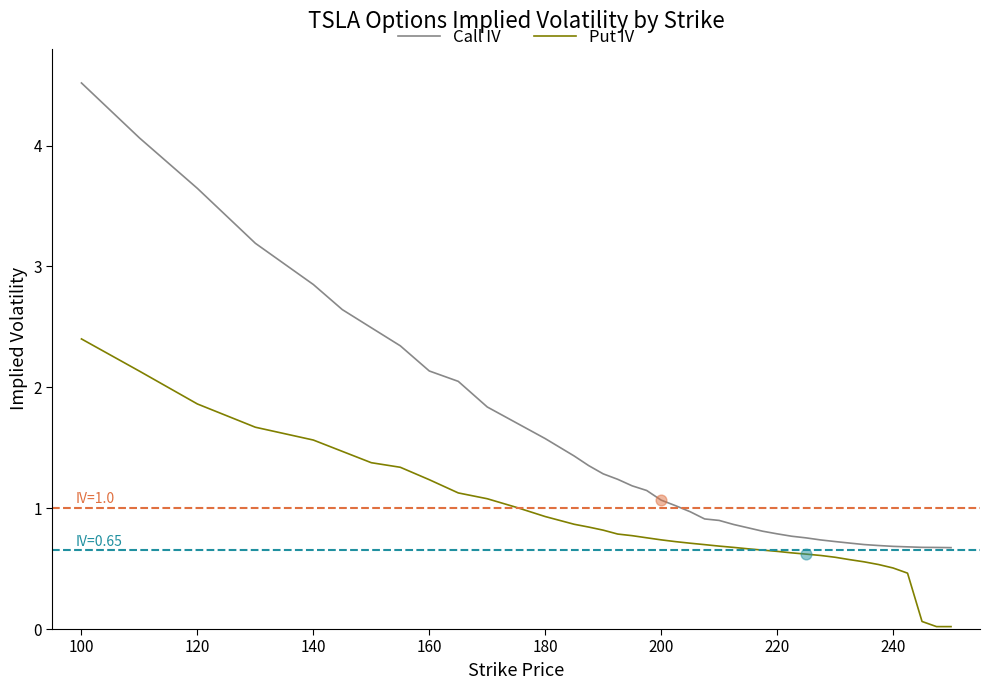

Which series has the largest range (max minus min)?

Call IV